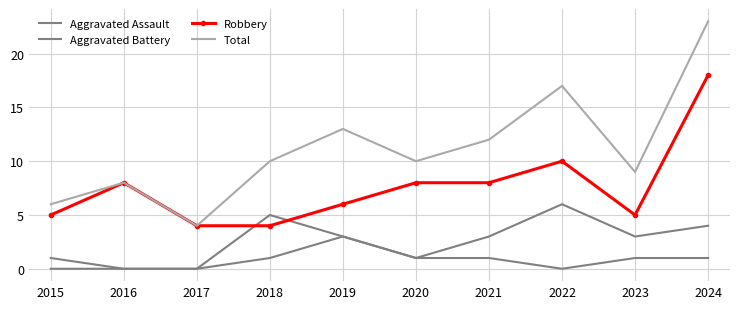

What is the value of the Robbery point at the 10th from the left?

18